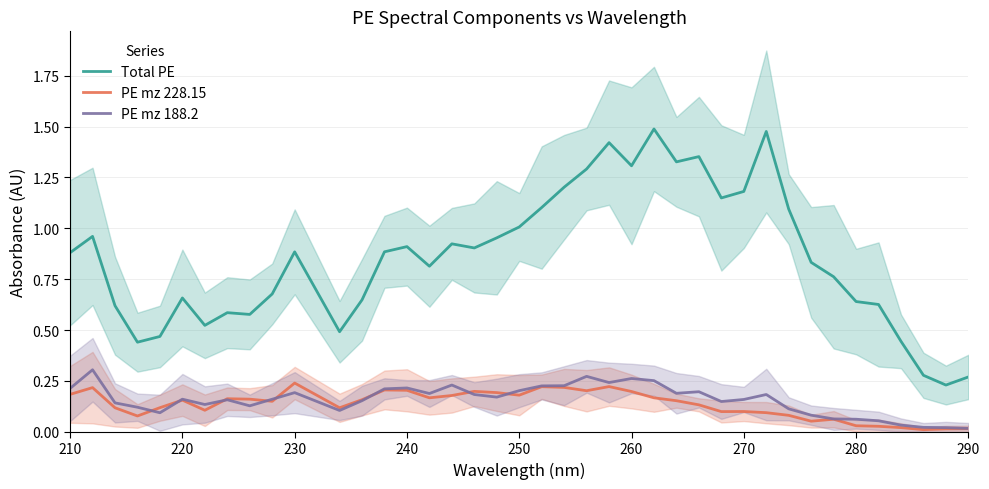

True or false: PE mz 188.2 and Total PE intersect in this chart.

False